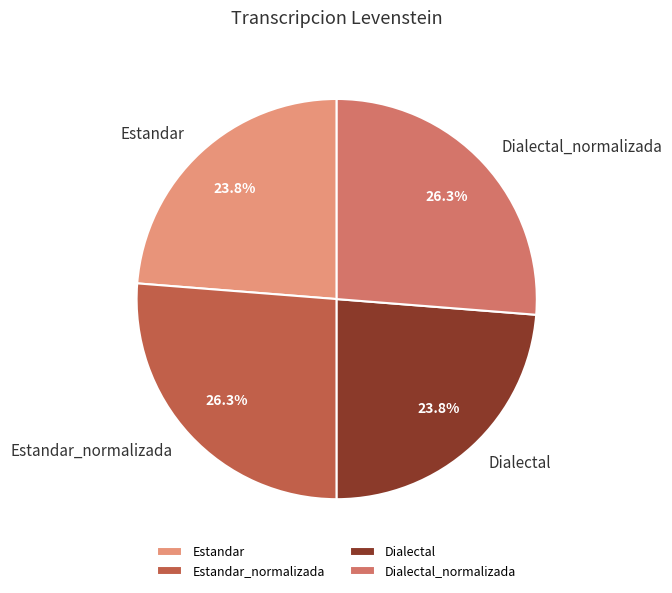

Is Estandar_normalizada the majority of the pie?

No